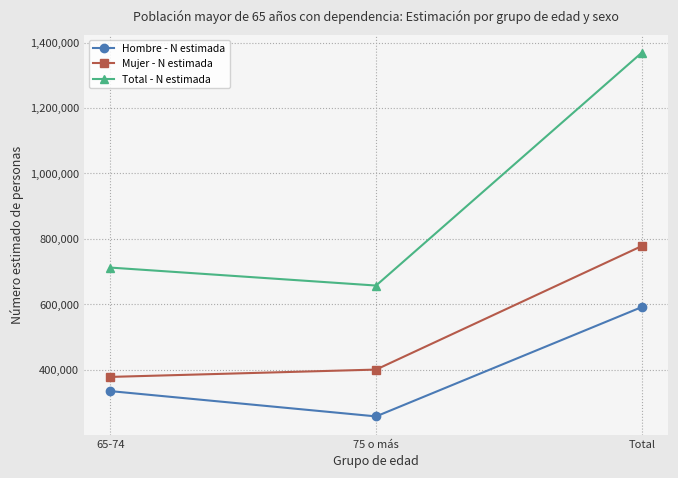

What is the difference between the Hombre - N estimada values at 75 o más and Total?

334330